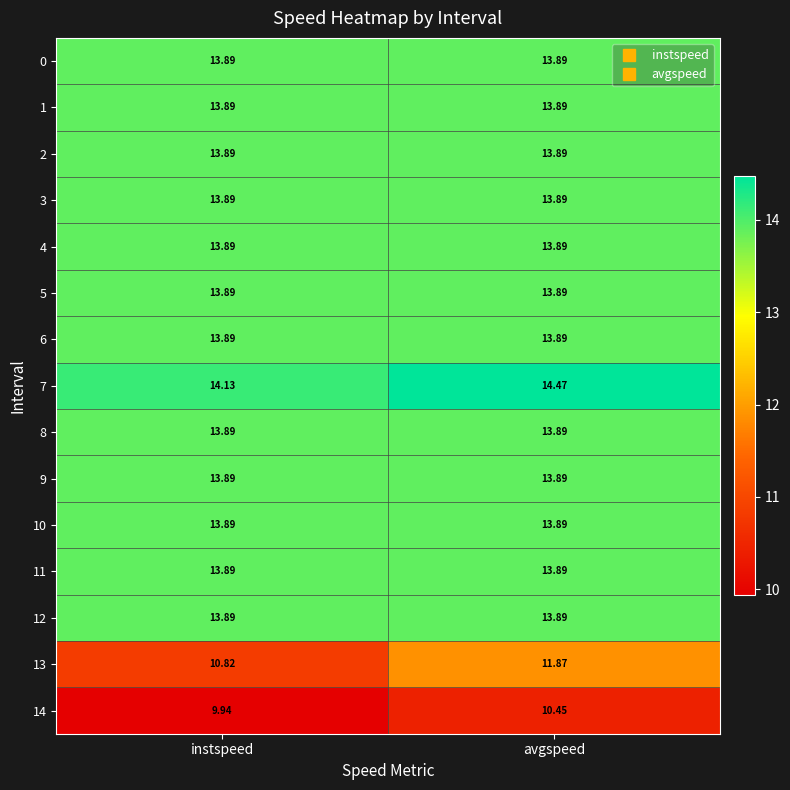

At which category does the chart reach its peak across all series?

avgspeed